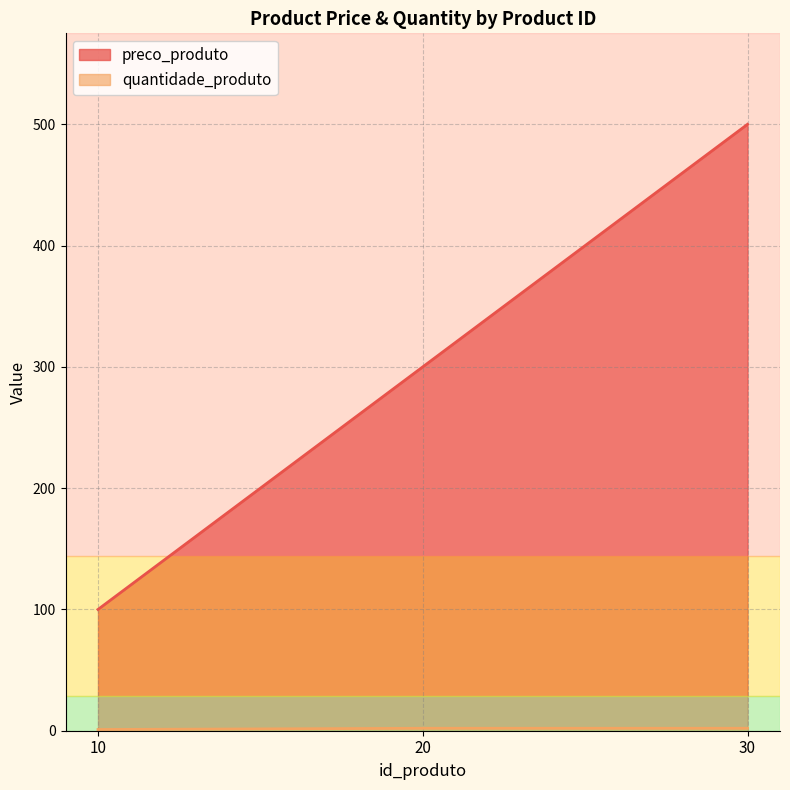

How many data points in preco_produto are above 300?

1